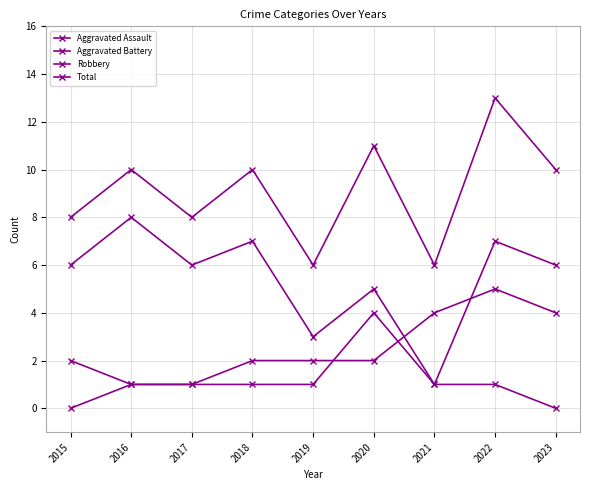

Which category has the lowest value across all series?

2015